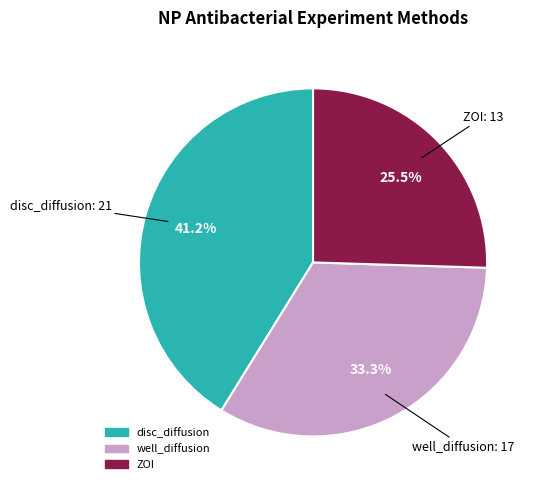

Is there a majority slice in this chart?

No